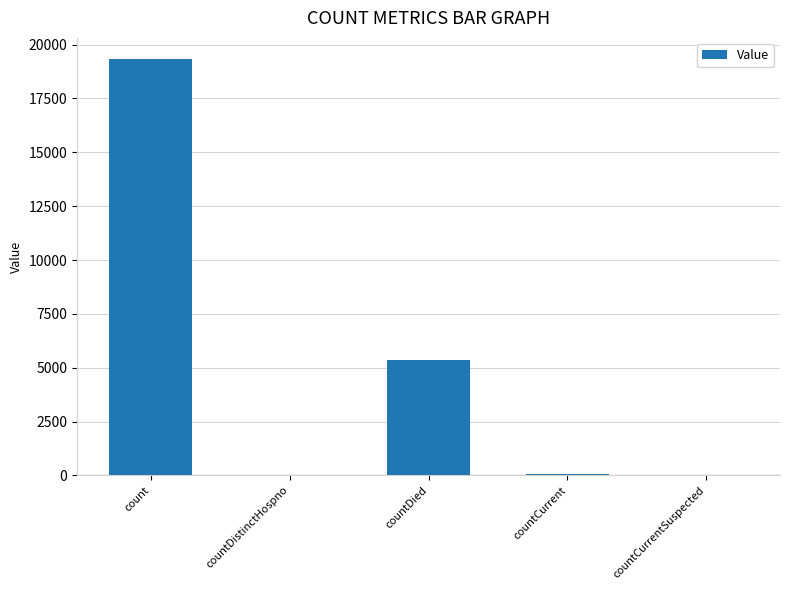

What is the greatest value displayed?

19347